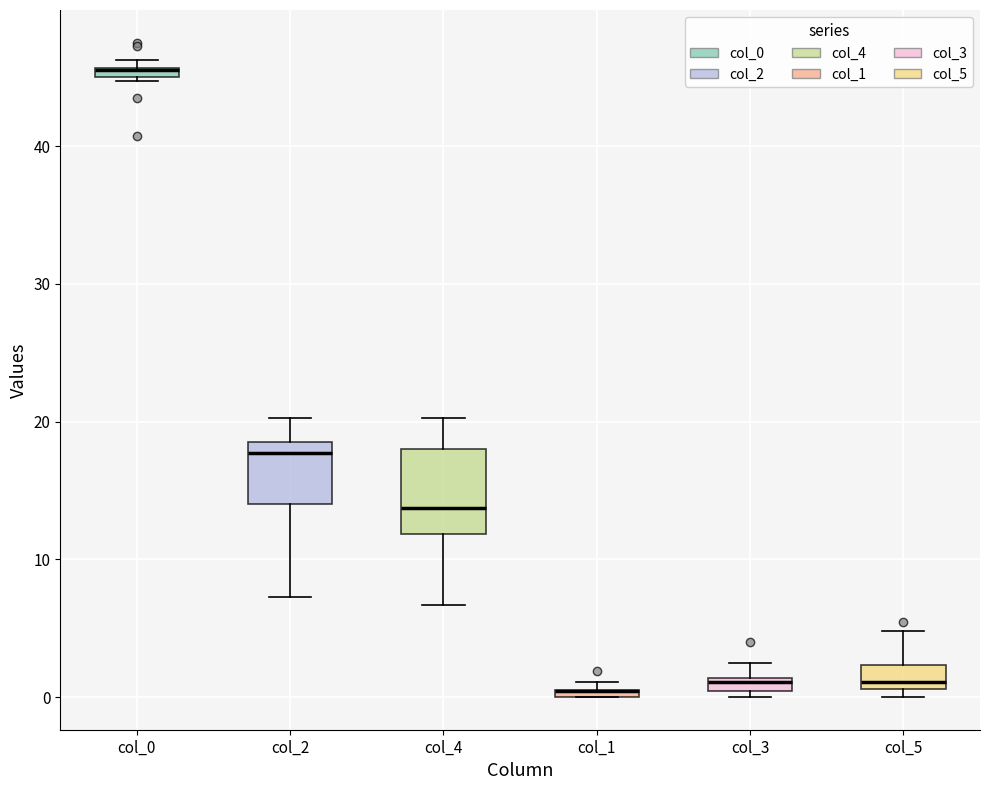

Where is the upper edge of the box for col_0 on the y-axis? The values are not printed on the chart, so give them approximately, as read against the axis.

46